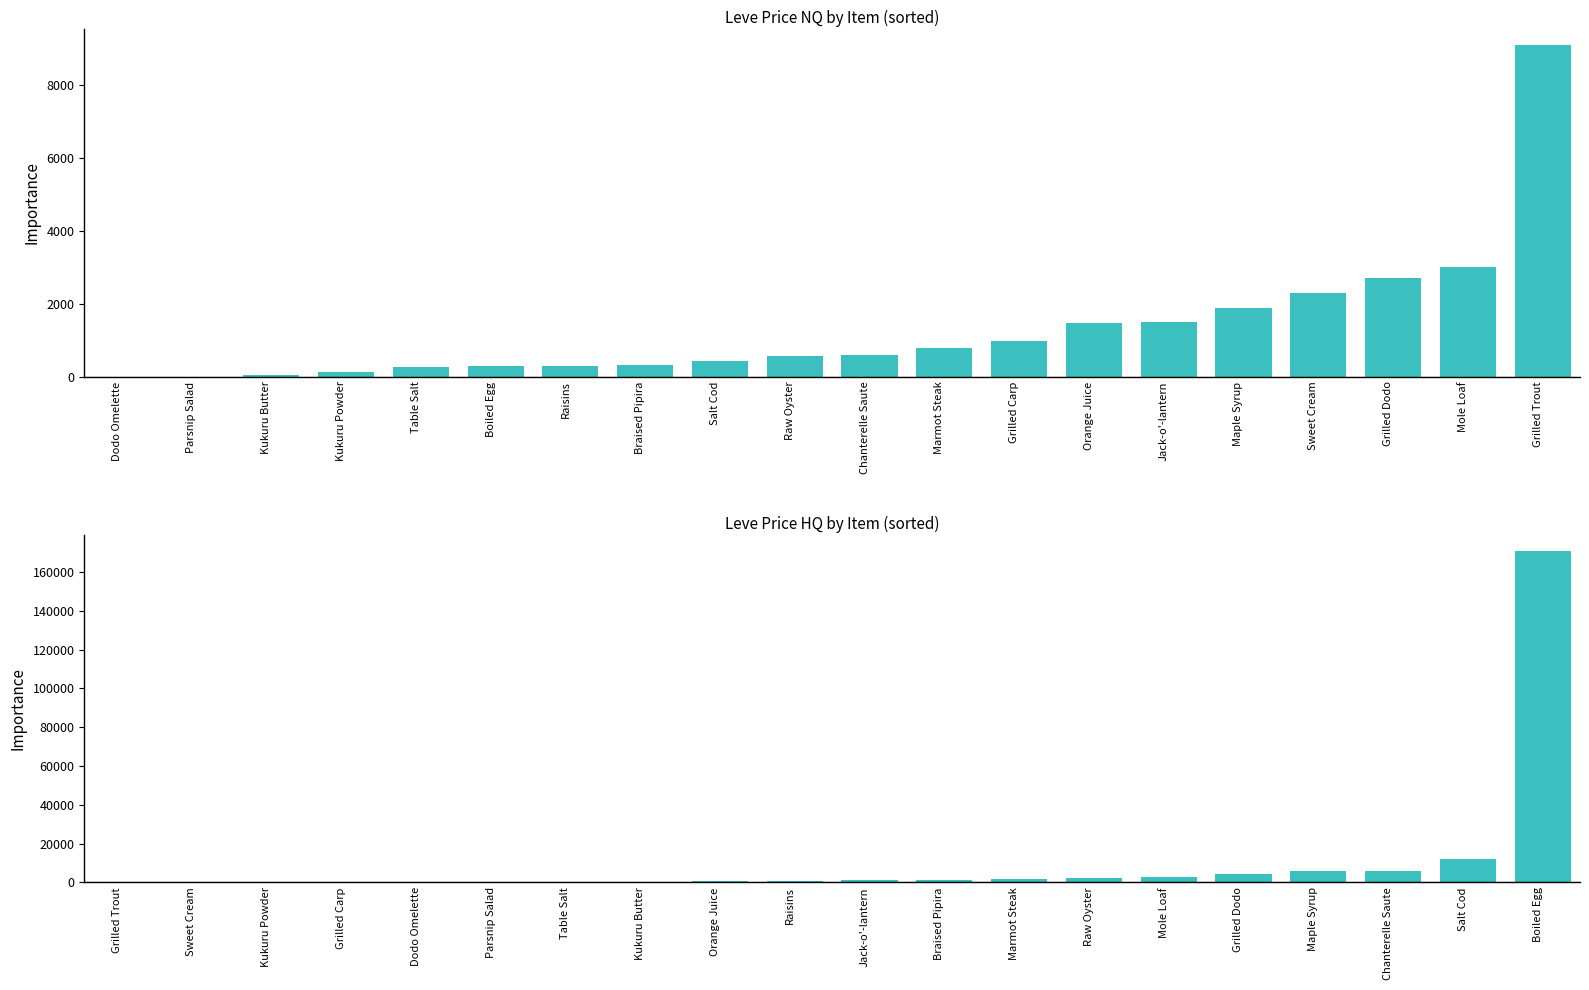

At how many categories does at least one series exceed 48378?

1